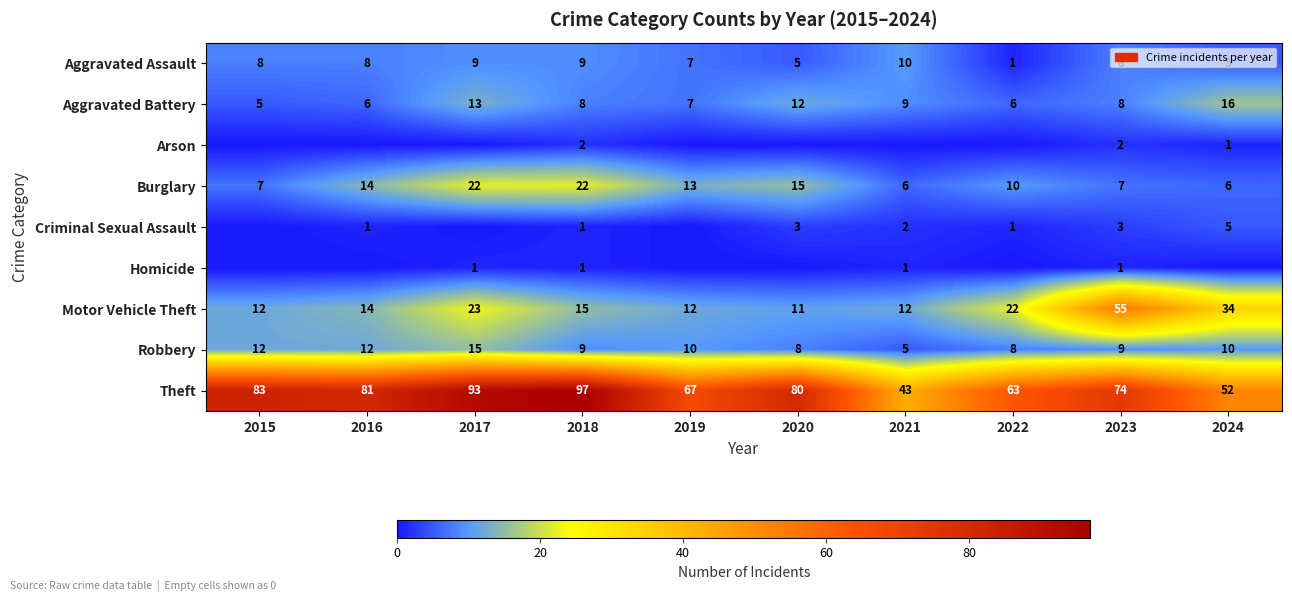

What is the highest value of the Aggravated Assault series?

10